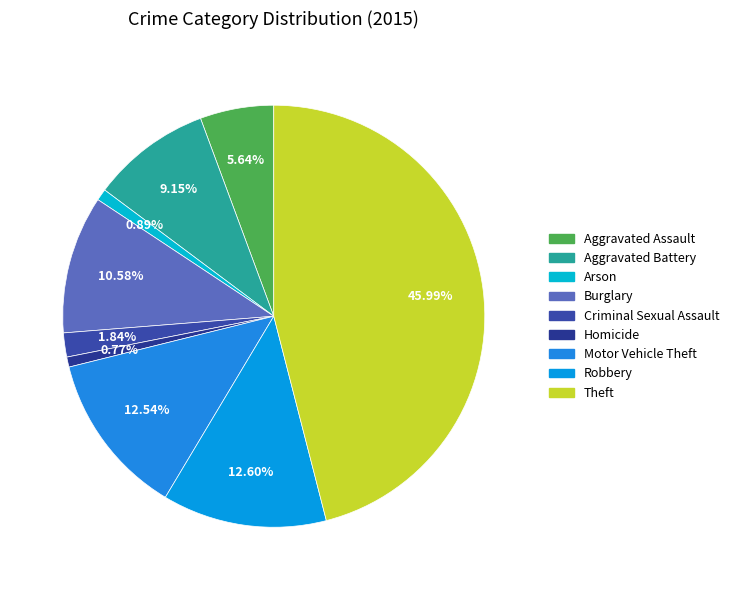

Is there a majority slice in this chart?

No